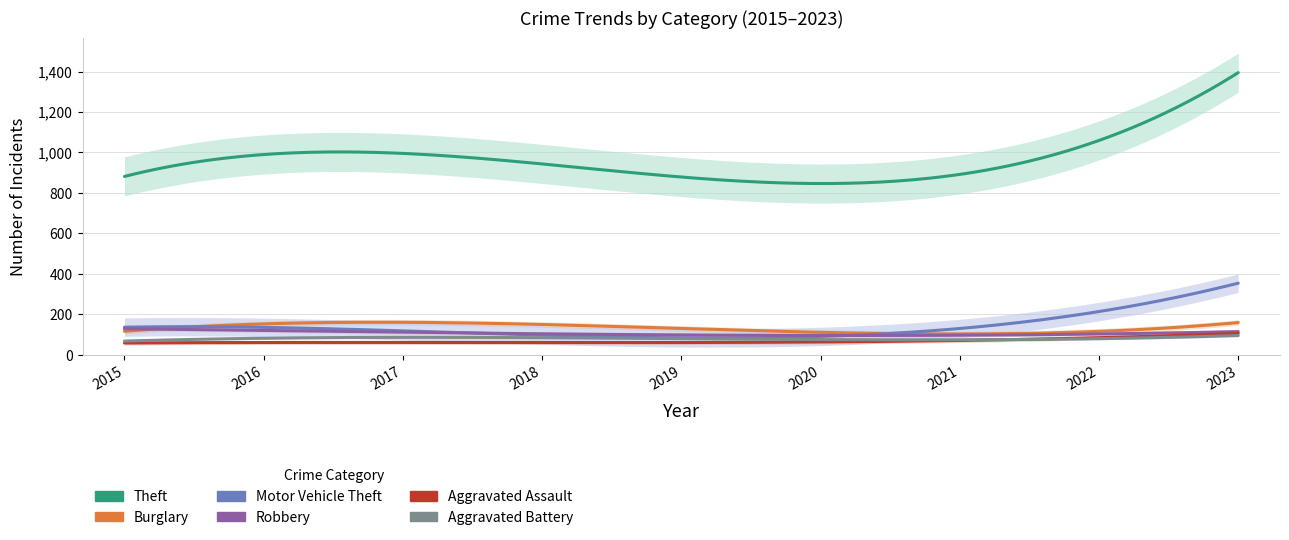

What is the total value across all series at 2021?

1248